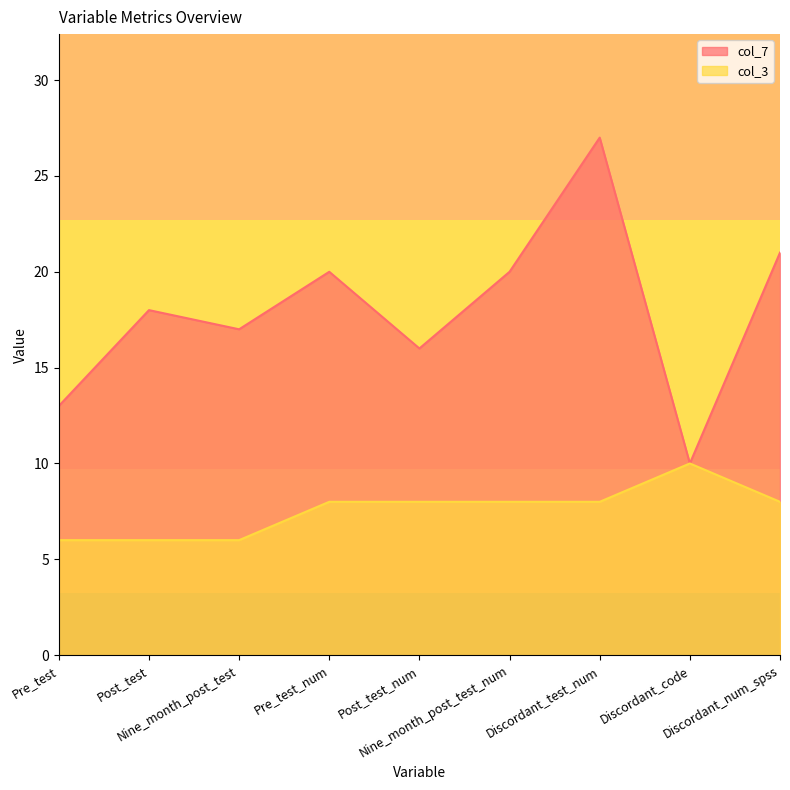

In col_7, how many points are lower than both neighbors (excluding endpoints)?

3